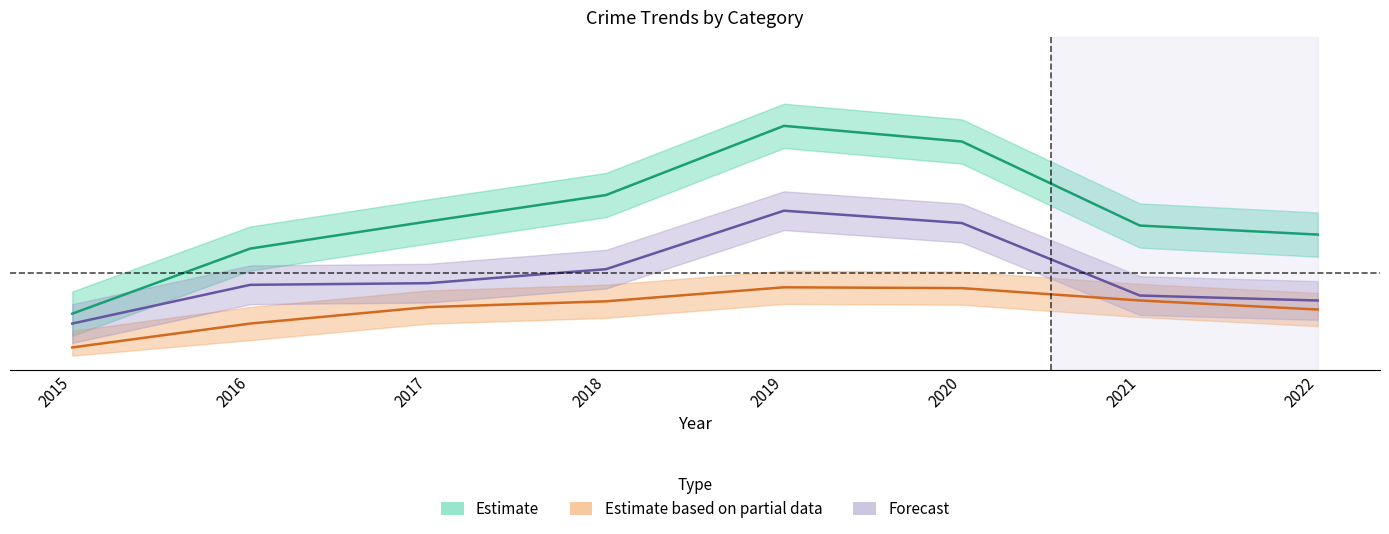

Reading left to right, transcribe all the data shown in this chart.

Estimate: 2015=0.2	2016=0.4	2017=0.5	2018=0.6	2019=0.8	2020=0.8	2021=0.5	2022=0.4
Estimate based on partial data: 2015=0.0	2016=0.1	2017=0.2	2018=0.2	2019=0.2	2020=0.2	2021=0.2	2022=0.2
Forecast: 2015=0.1	2016=0.3	2017=0.3	2018=0.3	2019=0.5	2020=0.5	2021=0.2	2022=0.2